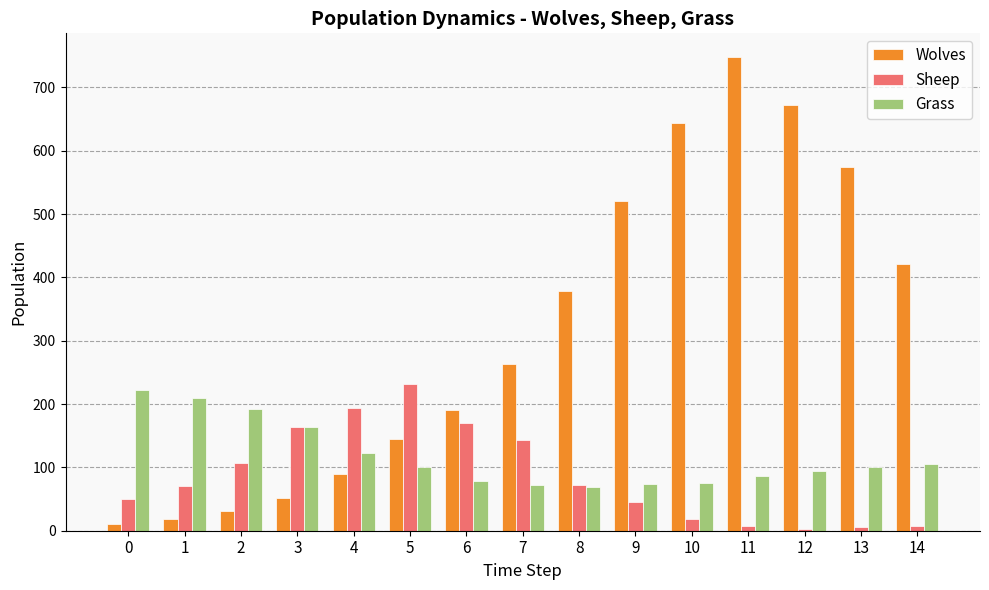

Is the value of Sheep at 10 greater than the value of Grass at 6?

No